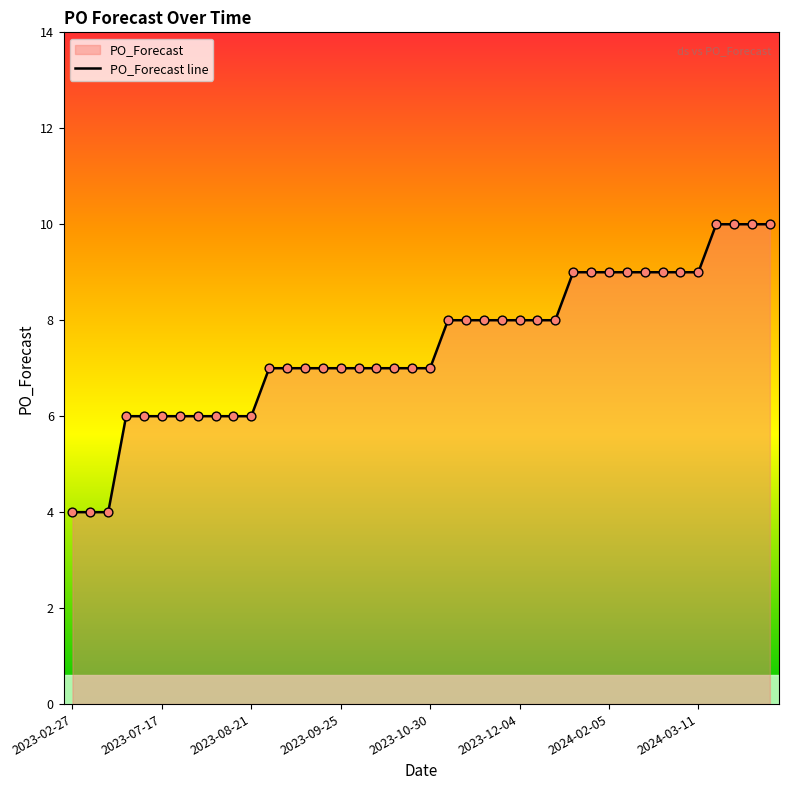

What is the ratio of the value at 2023-10-30 to the value at 2023-12-11?

0.9